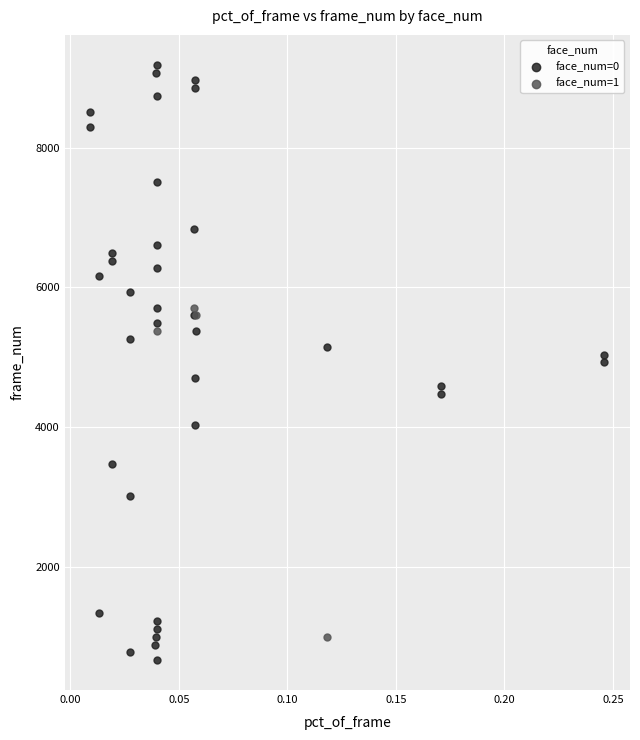

Which series reaches the minimum Y coordinate?

face_num=0